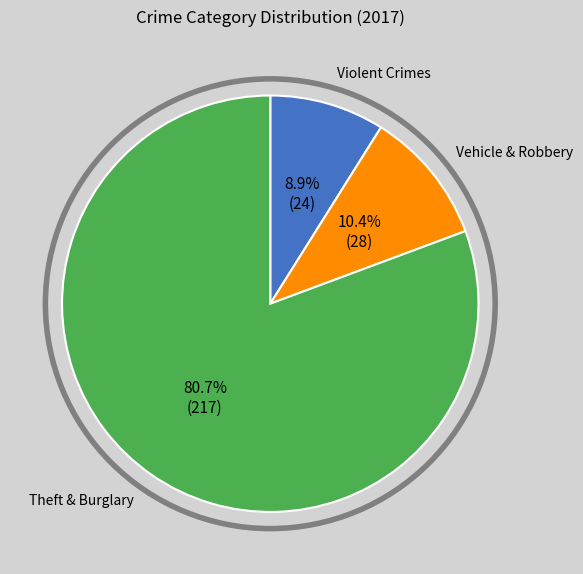

Is there a majority slice in this chart?

Yes